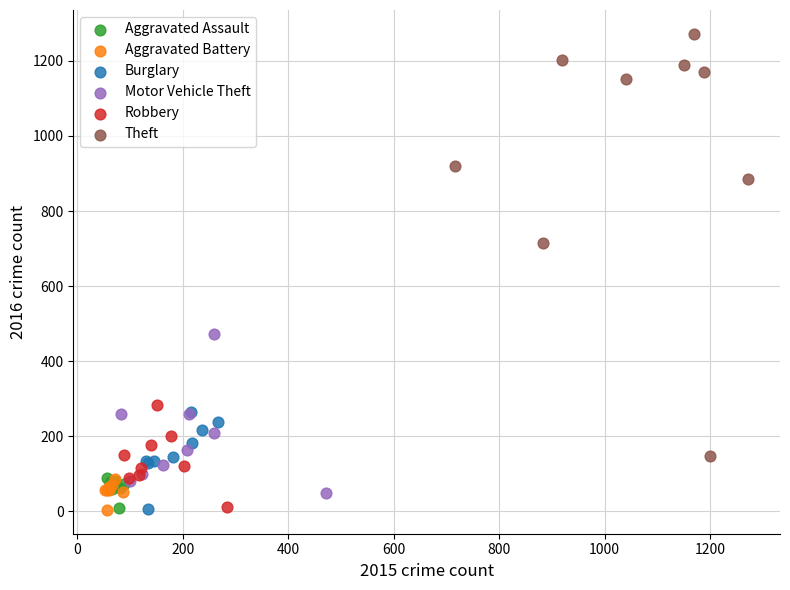

What are all the series names shown in the legend?

Aggravated Assault, Aggravated Battery, Burglary, Motor Vehicle Theft, Robbery, Theft